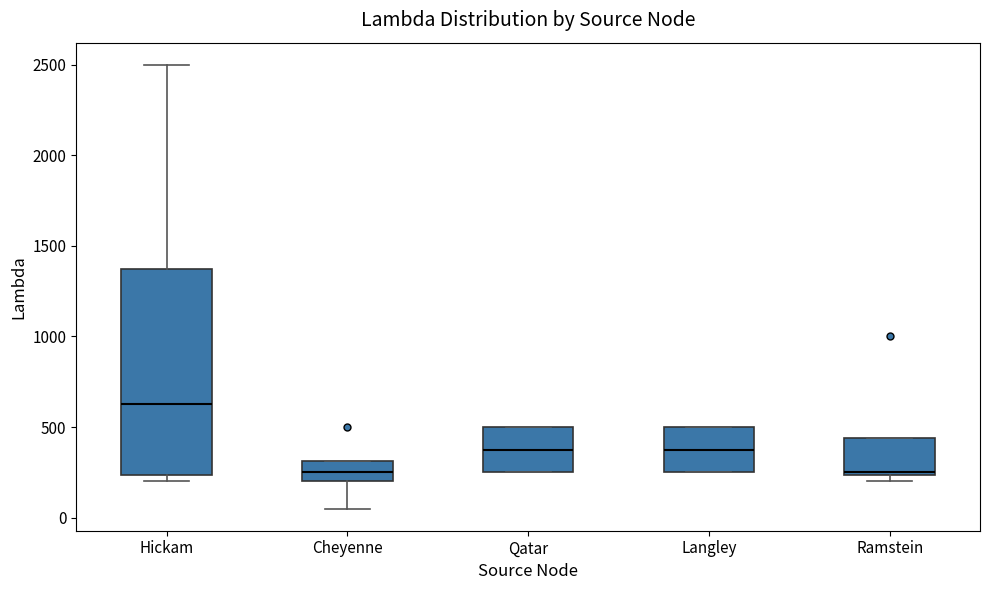

Where is the upper edge of the box for Qatar on the y-axis? The values are not printed on the chart, so give them approximately, as read against the axis.

500